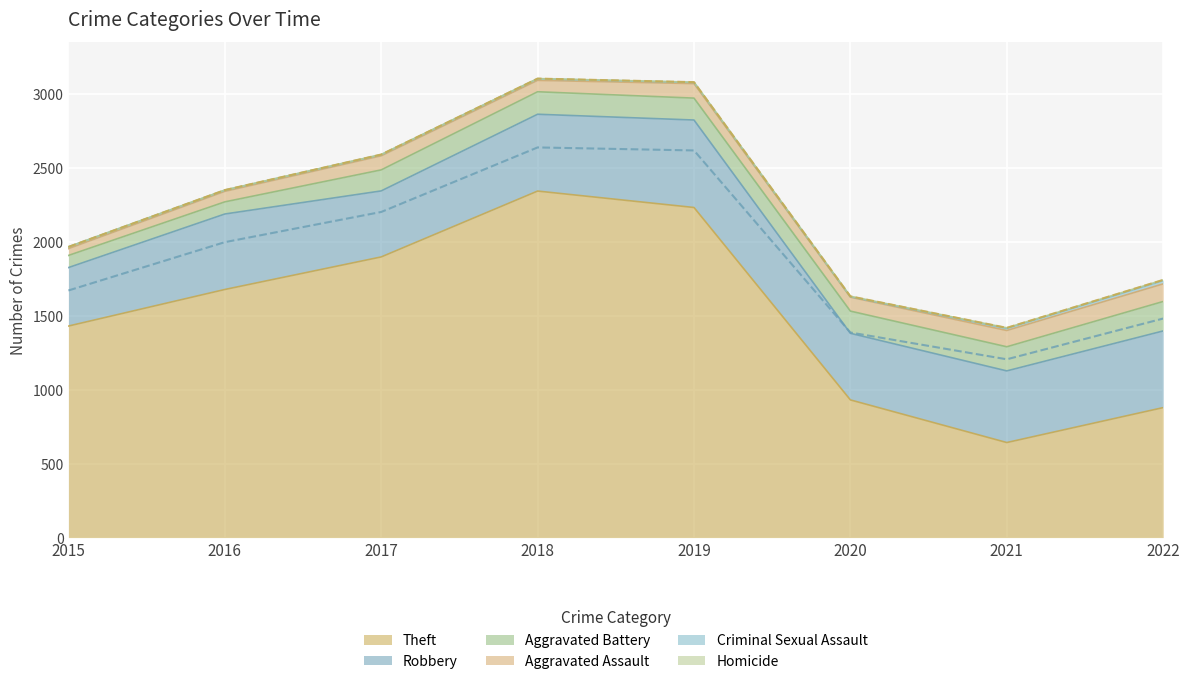

What is the value of the Robbery point at the 1st from the left?

395